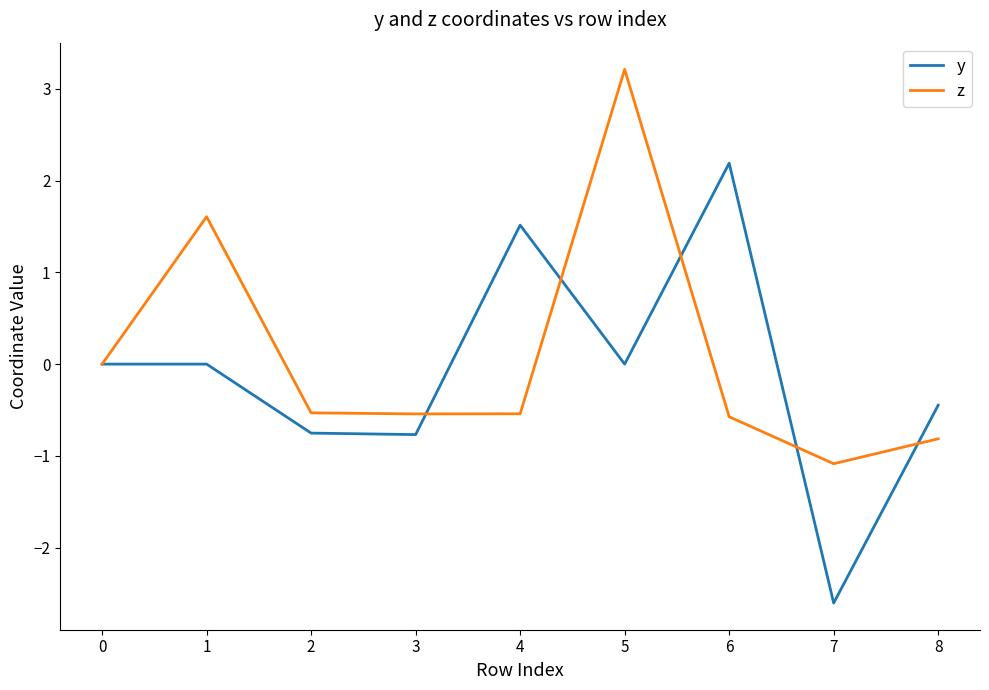

Is the value of y at 0 greater than the value of z at 3?

Yes